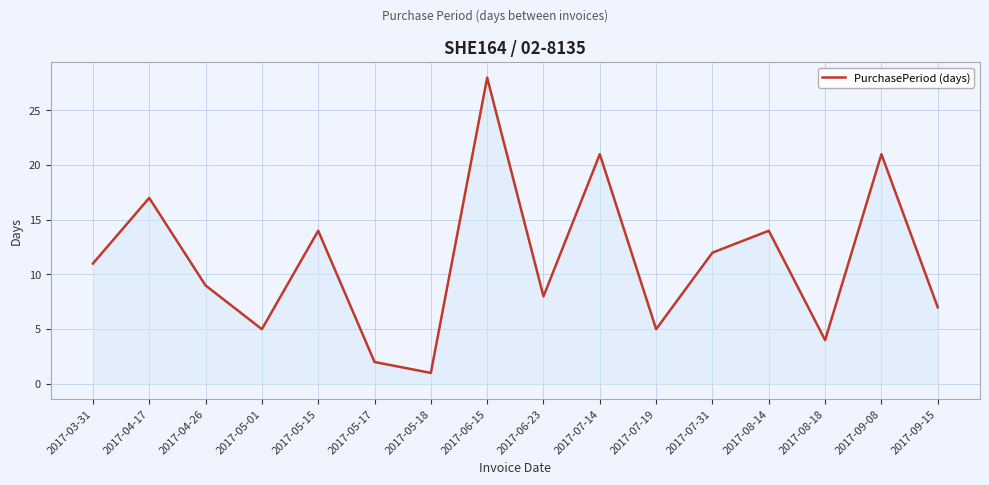

Where is the first local maximum?

2017-04-17